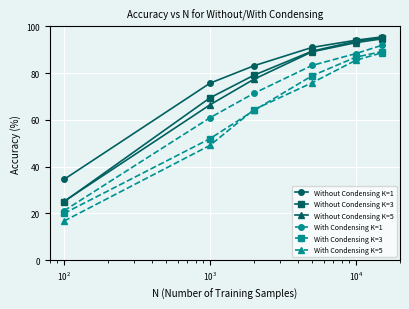

What is the smallest value displayed?

16.8